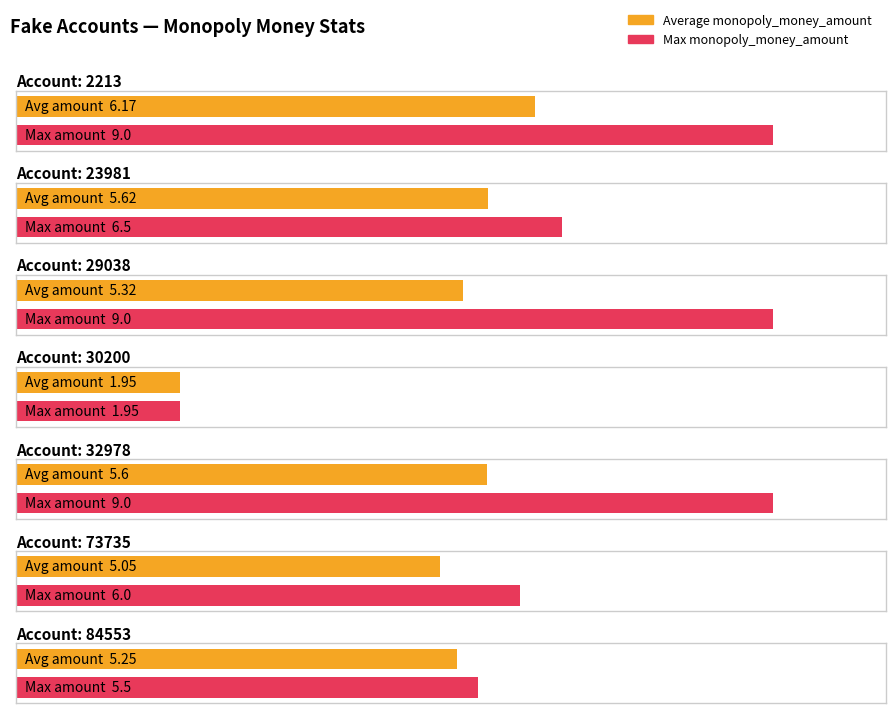

What is the value of the Max monopoly_money_amount bar at the 1st from the left?

9.0